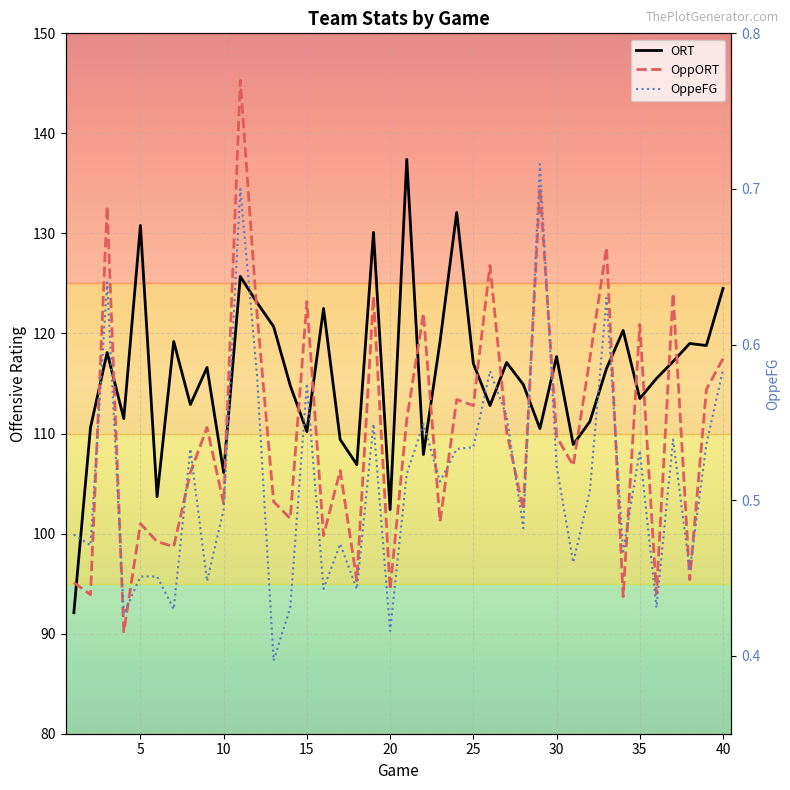

Which series has the widest spread of values?

OppORT